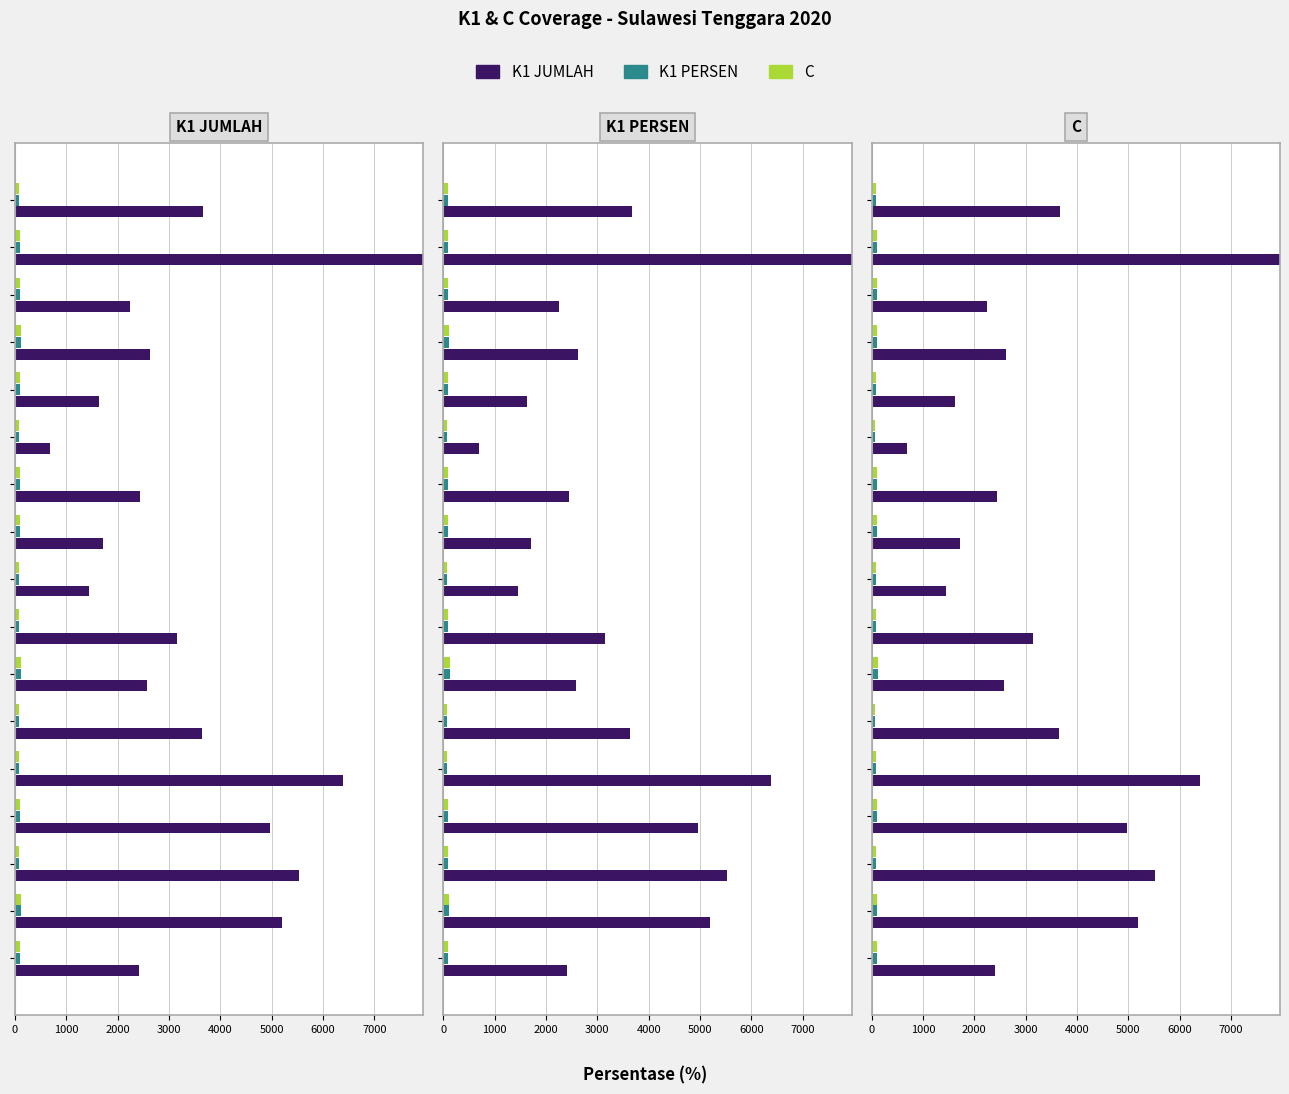

Reading right to left, list all the values displayed in this chart.

K1 JUMLAH: 3667.0	7952.0	2245.0	2623.0	1631.0	688.0	2445.0	1714.0	1453.0	3147.0	2580.0	3641.0	6391.0	4964.0	5528.0	5196.0	2409.0
K1 PERSEN: 86.9	97.5	101.9	113.2	91.9	75.8	102.3	97.9	82.9	84.9	123.4	75.1	79.6	101.7	87.7	112.3	98.2
C: 86.9	97.5	101.9	113.2	91.9	75.8	102.3	97.9	82.9	84.9	123.4	75.1	79.6	101.7	87.7	112.3	98.2